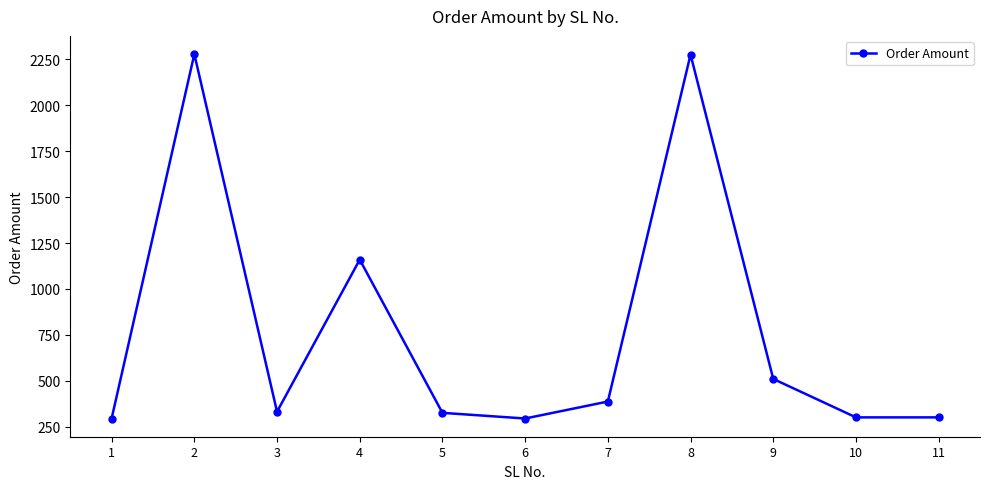

At which label is the value closest to 1286?

4